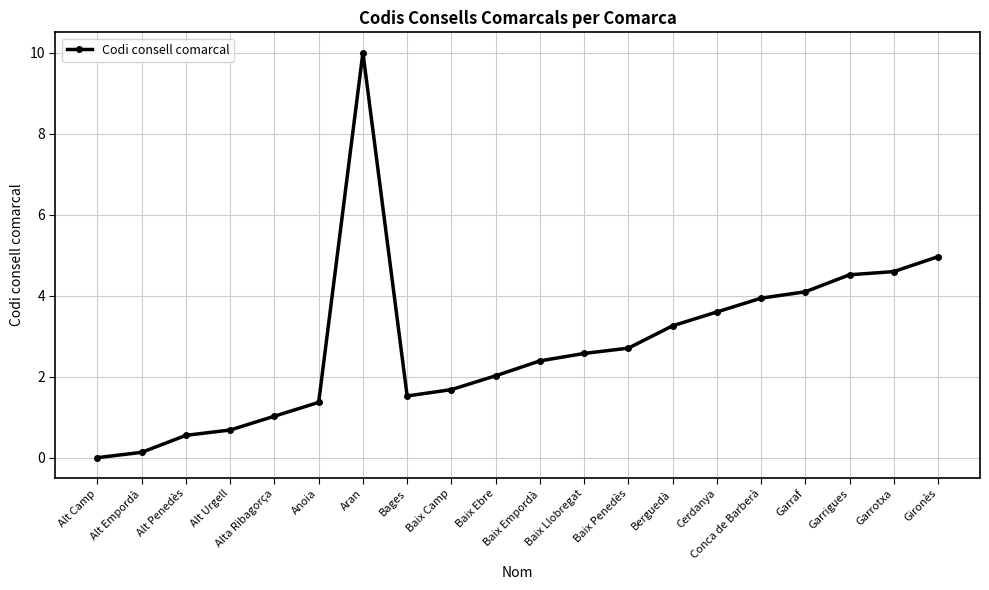

Which label corresponds to the smallest value in the chart?

Alt Camp